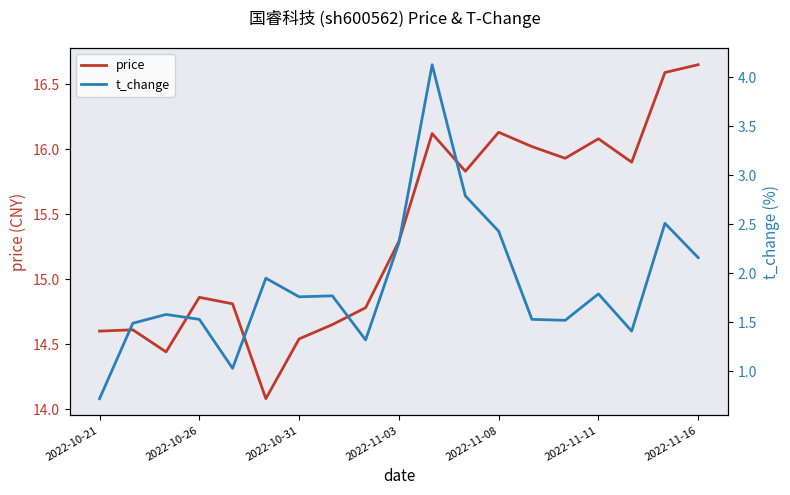

What is the greatest value displayed?

16.6